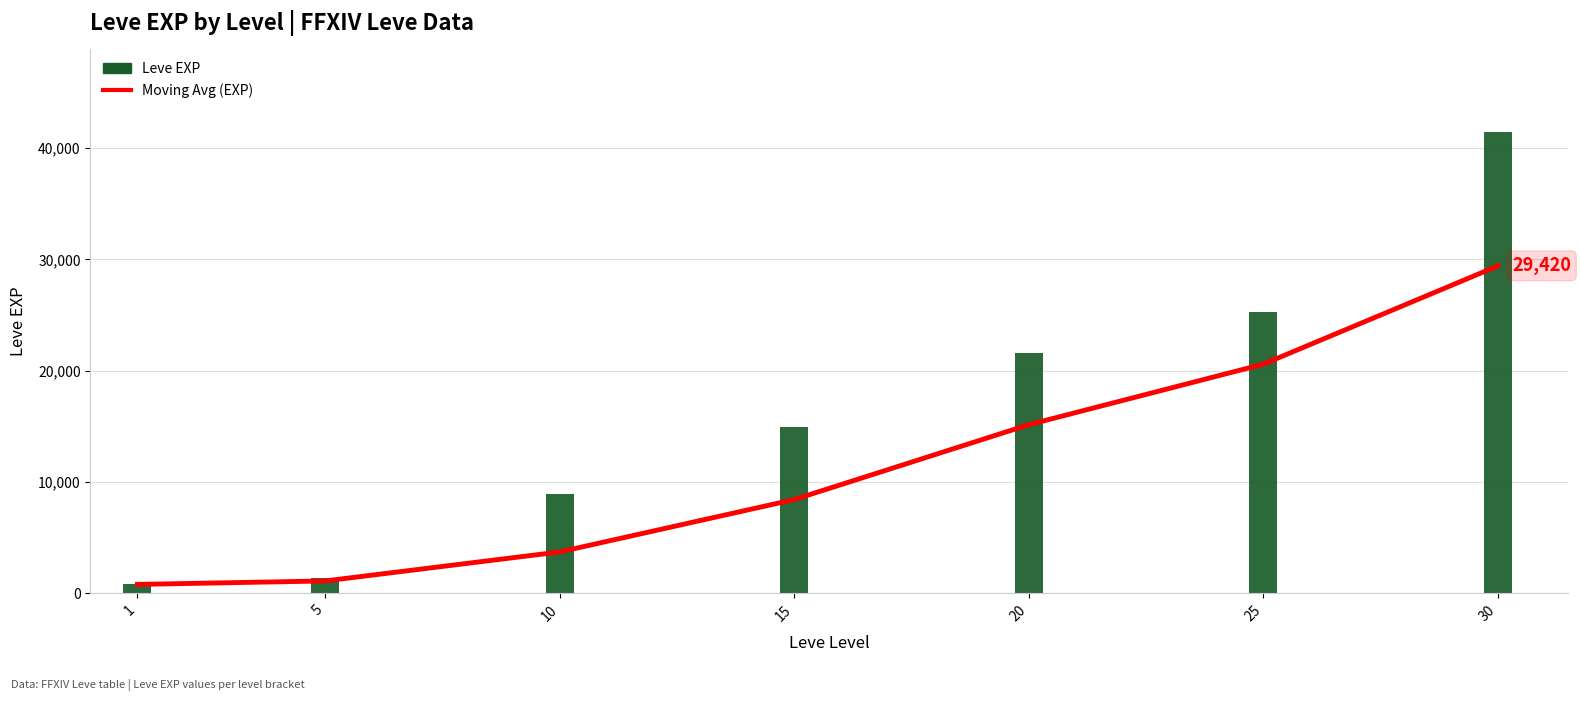

Reading left to right, extract all data points from this chart.

7-pt Moving Avg (EXP): 800.0	1110.0	3716.7	8423.3	15150.0	20590.0	29420.0
Leve EXP: 800.0	1420.0	8930.0	14920.0	21600.0	25250.0	41410.0